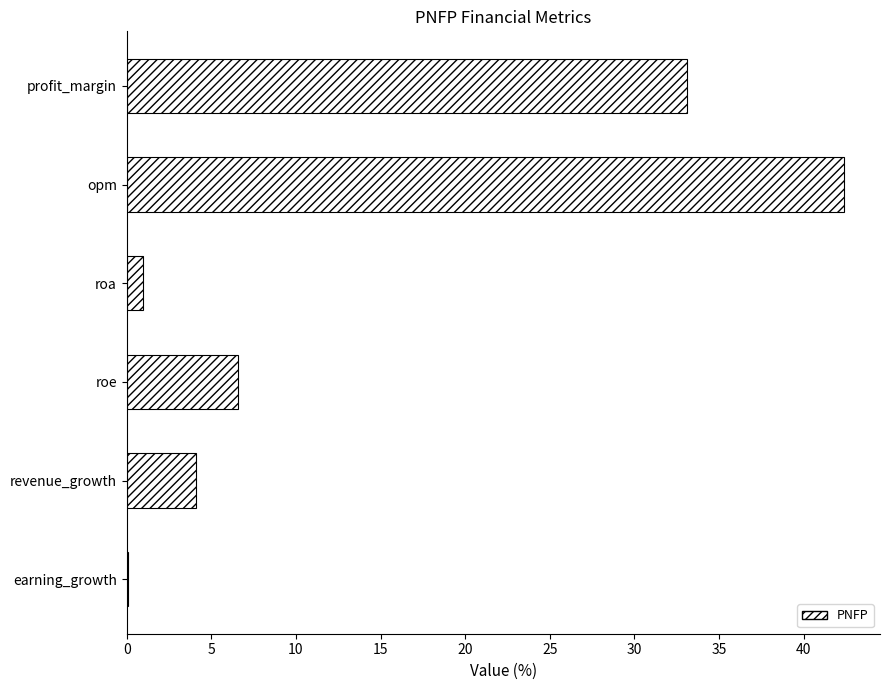

Between opm and revenue_growth, which is larger?

opm